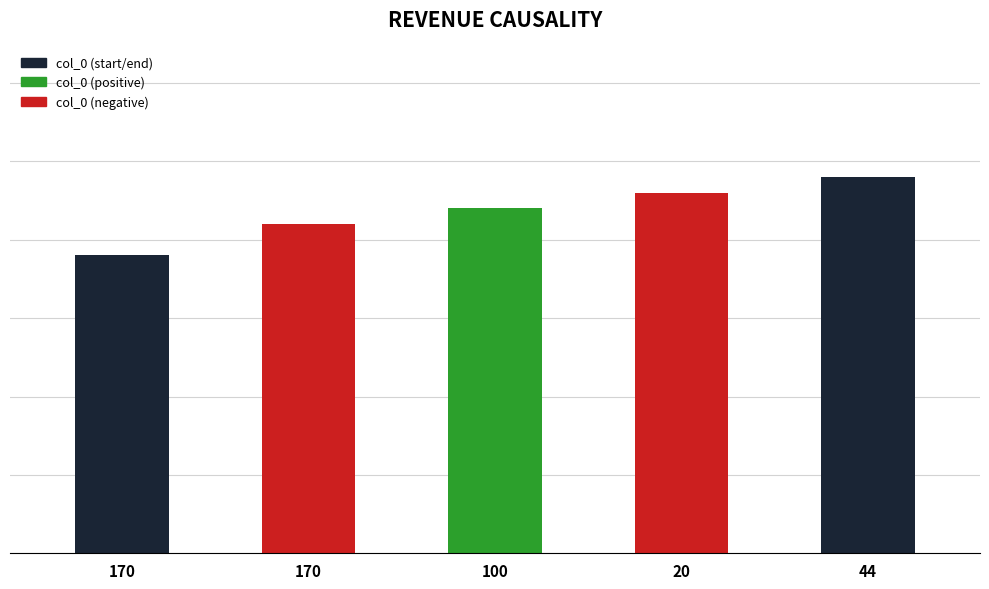

Are the bars horizontal?

No